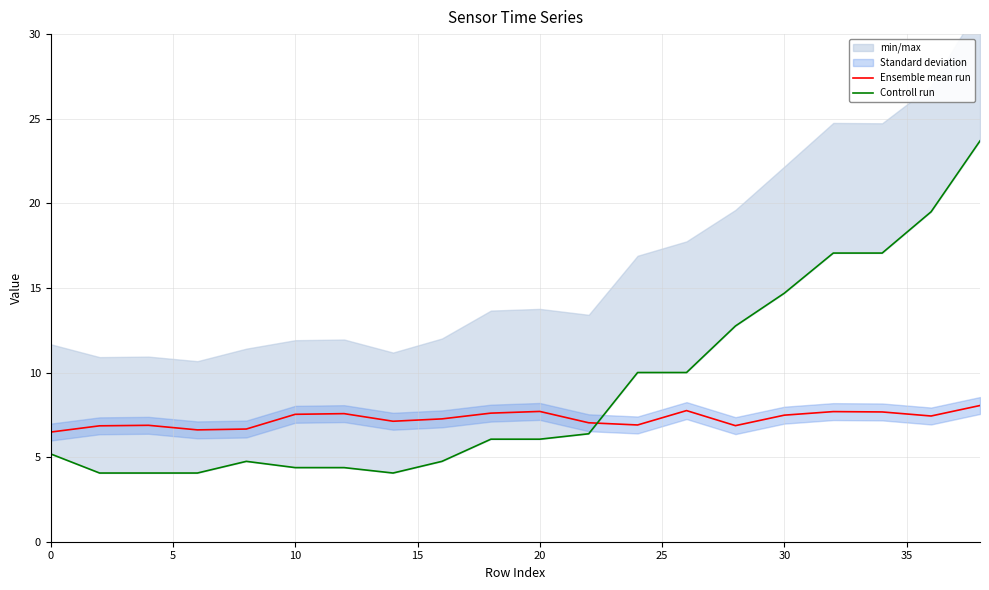

What is the maximum value for Ensemble mean run?

8.1